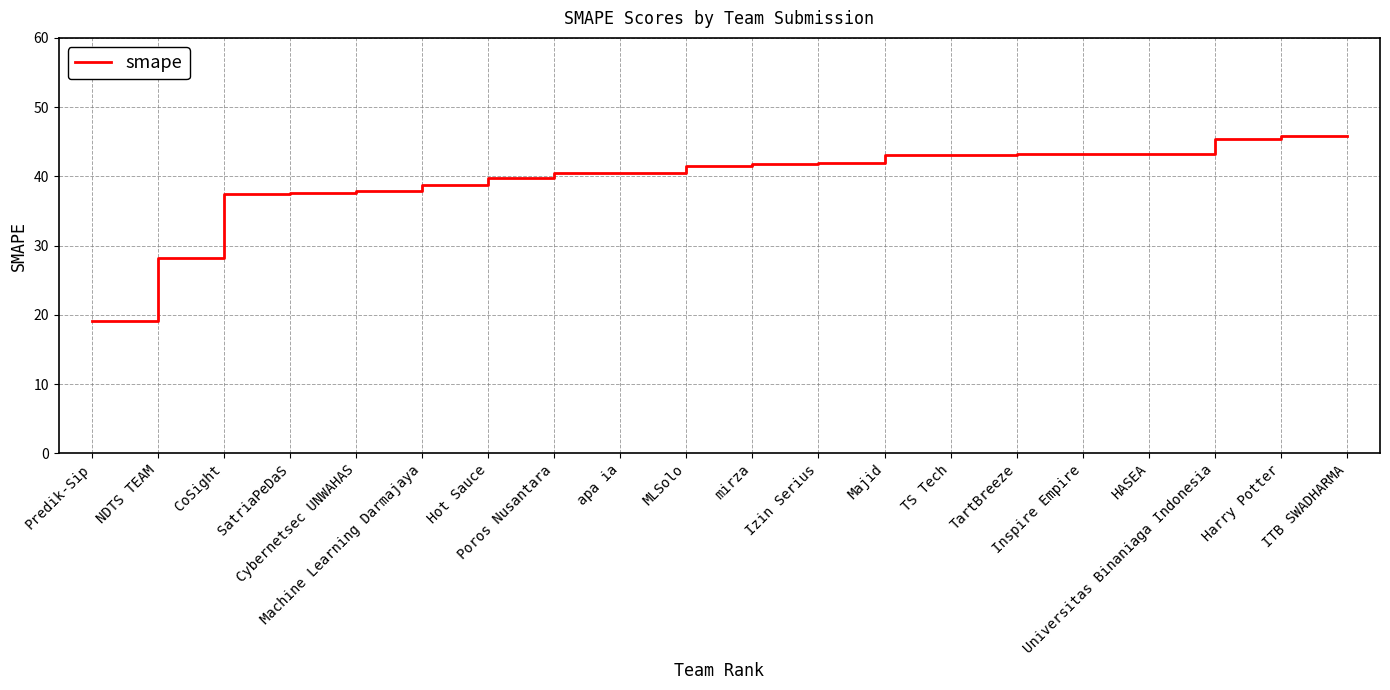

What is the minimum value shown in the chart?

19.2